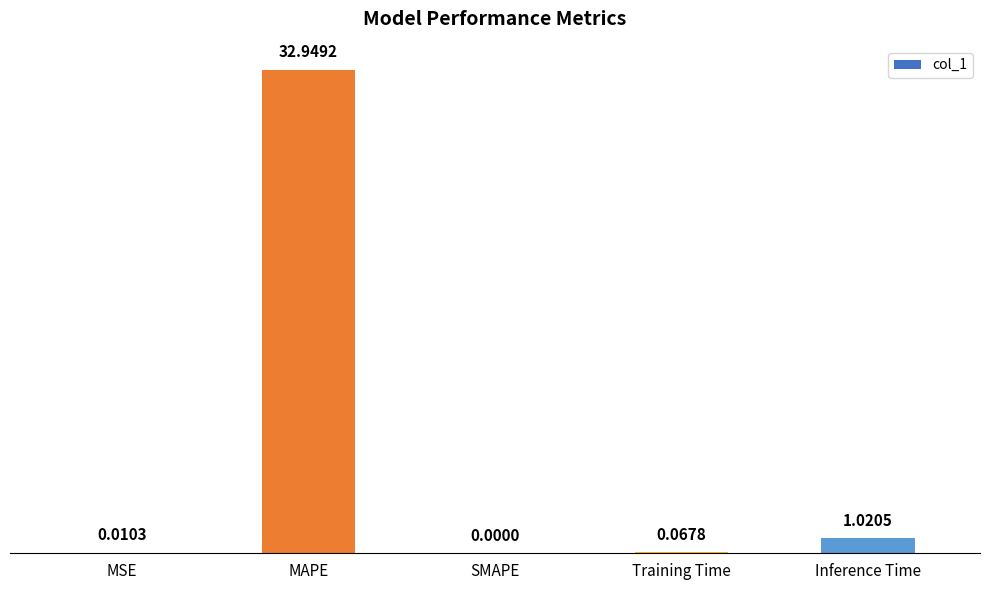

What is the sum of the values at MSE and MAPE?

33.0